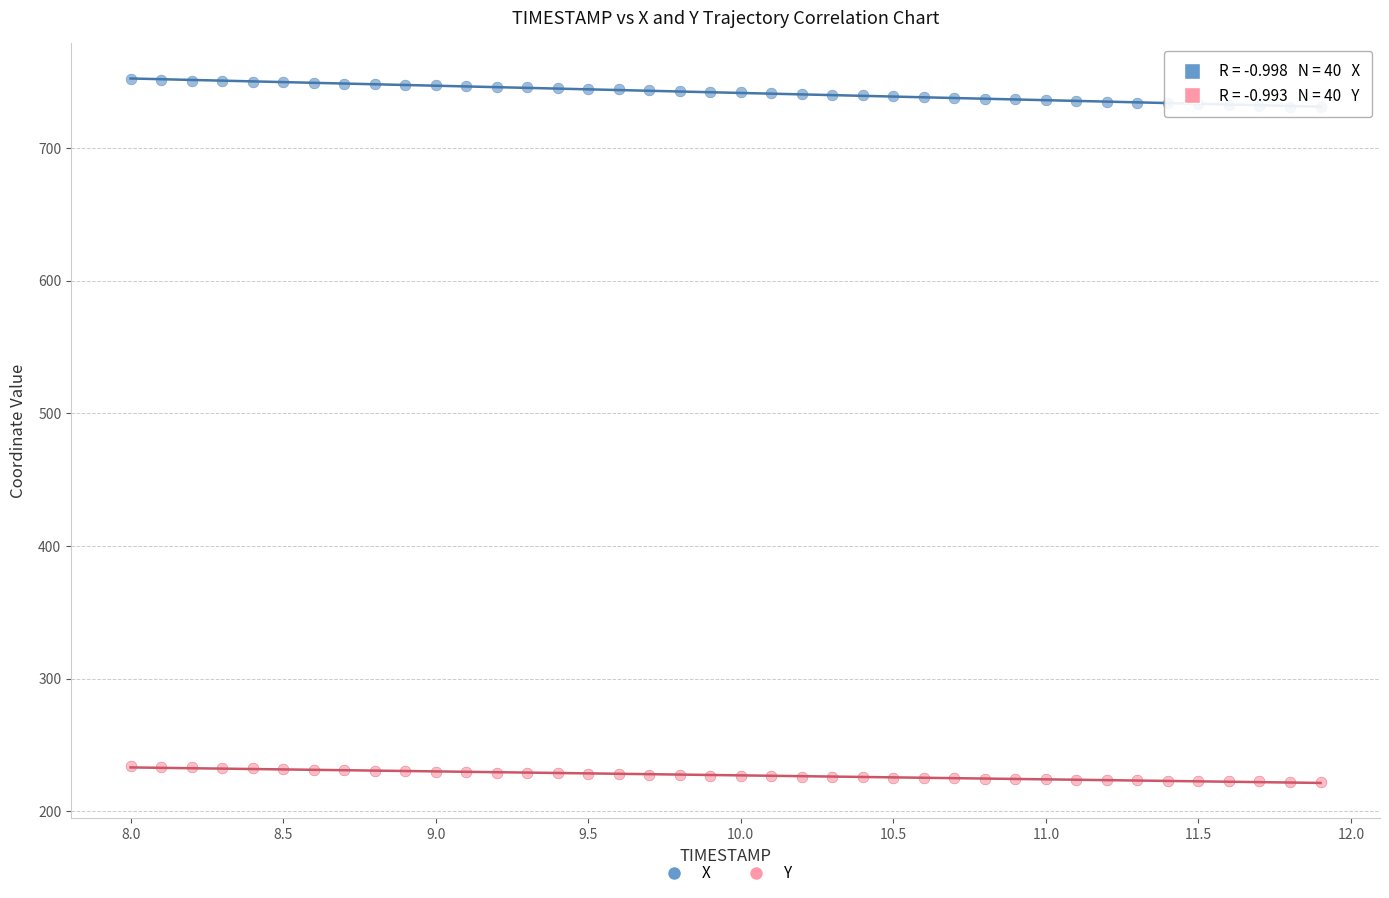

What are all the series names shown in the legend?

X, Y